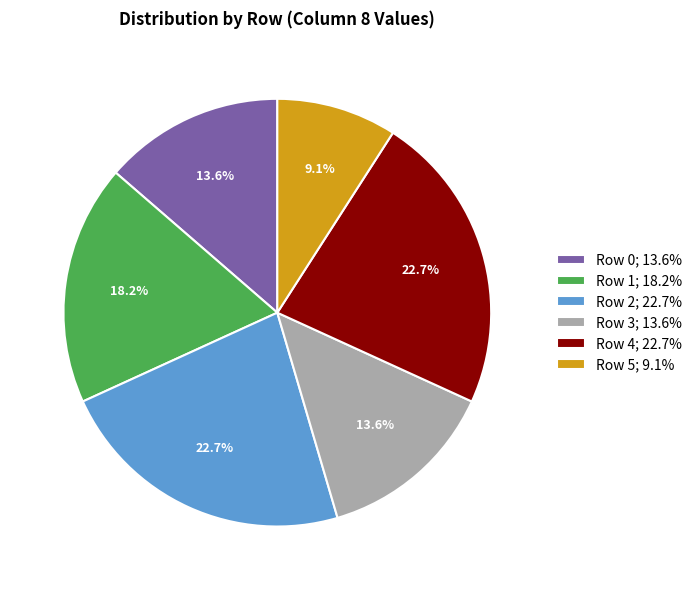

How many segments does this pie chart have?

6